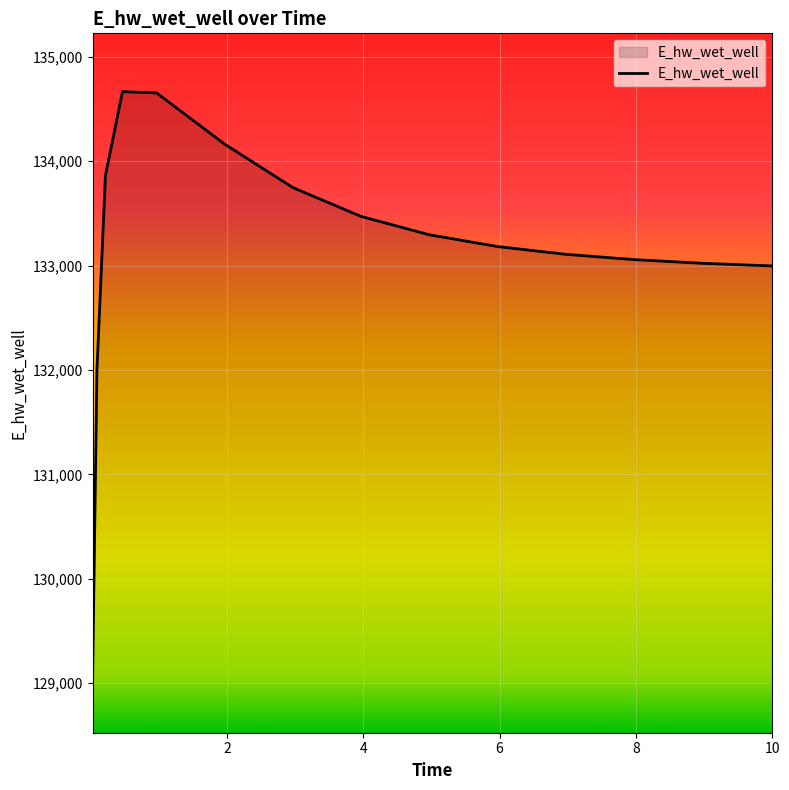

What is the greatest value displayed?

134666.2